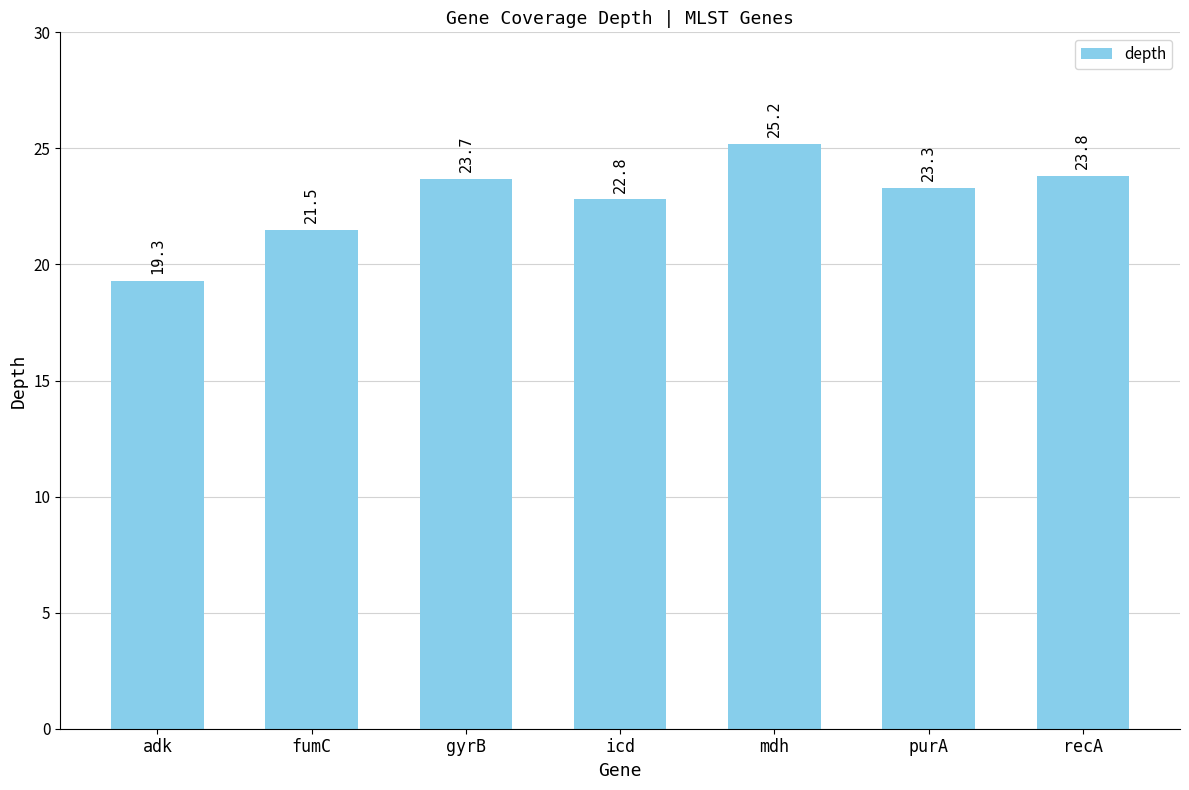

What position from the right is mdh?

3